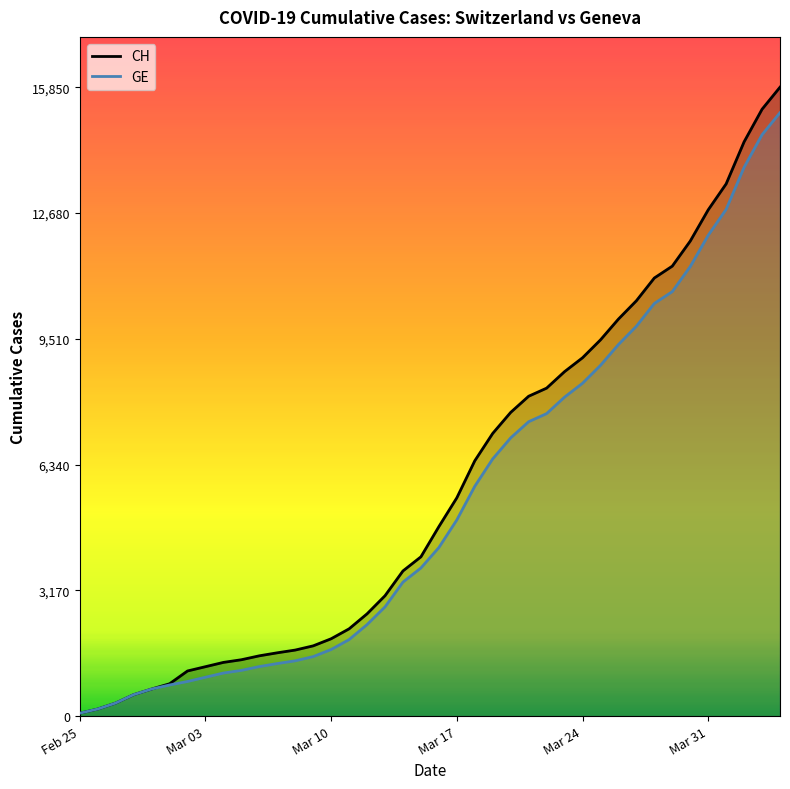

What is the maximum value shown in the chart?

15850